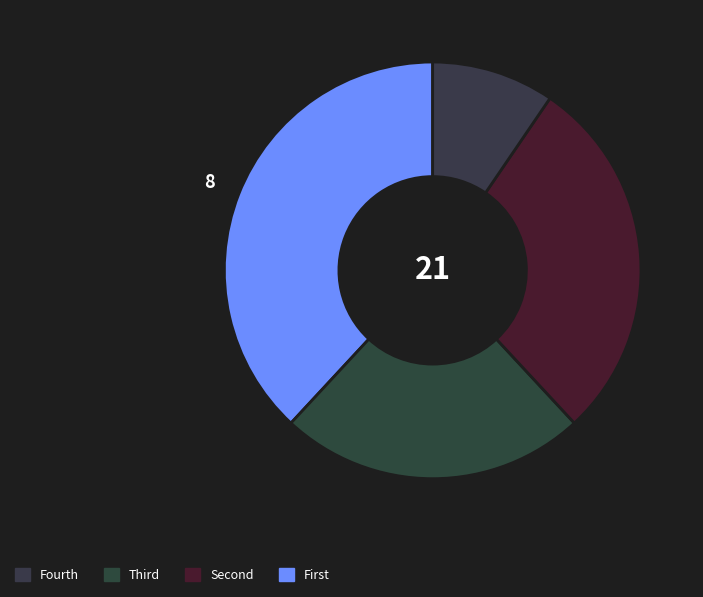

How many segments does this pie chart have?

4